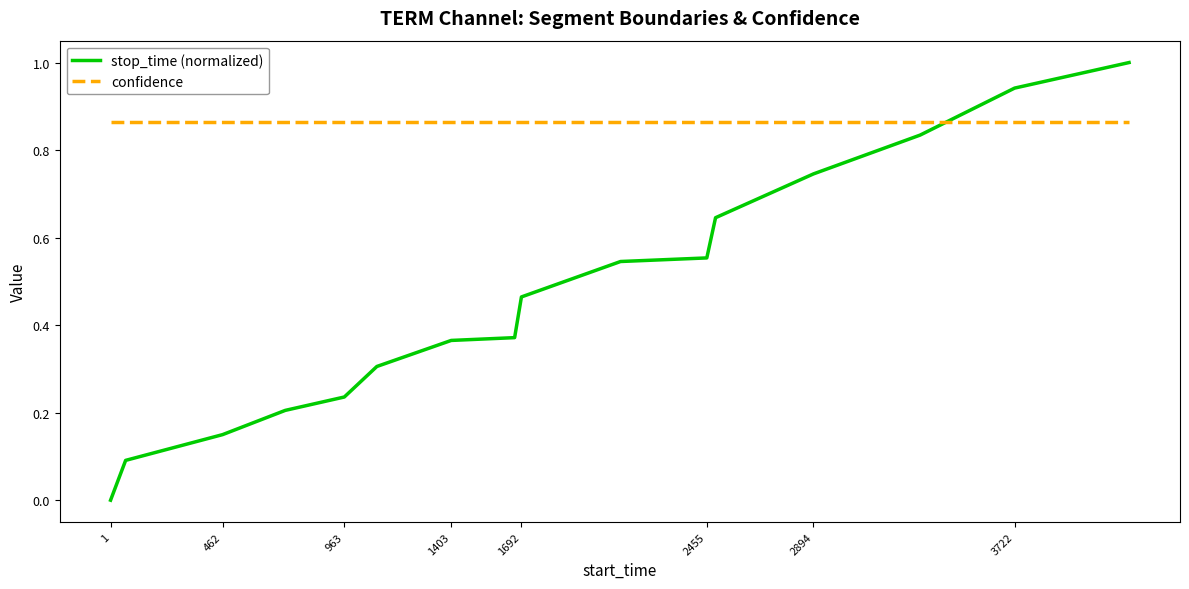

Does the chart have visible grid lines?

No